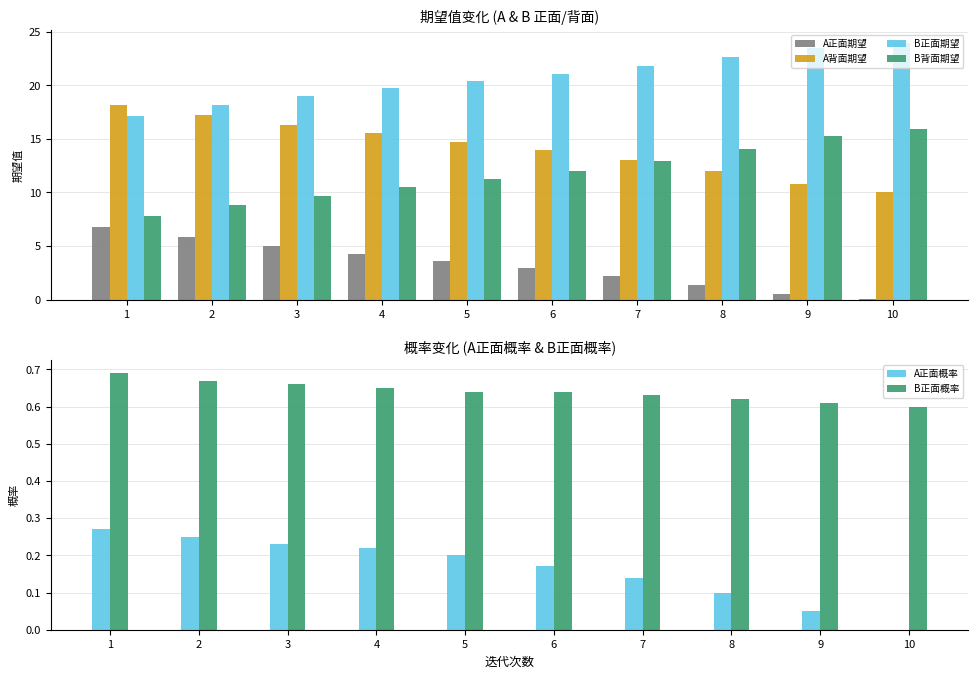

Is it true that A正面概率 equals 0.1 at 2?

False